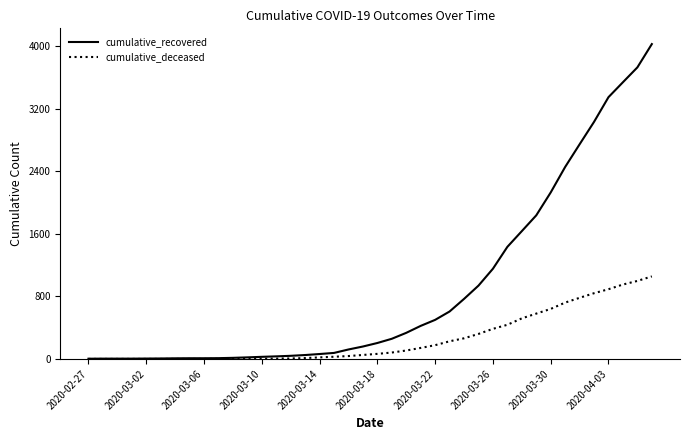

Is this an area chart (filled region under the line)?

No